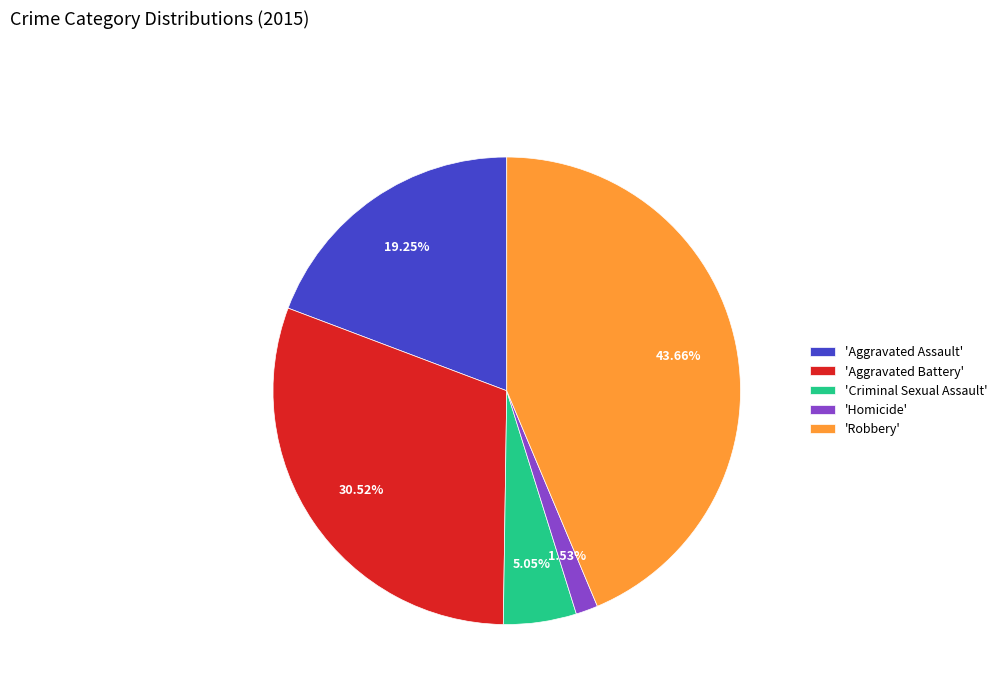

How many segments does this pie chart have?

5